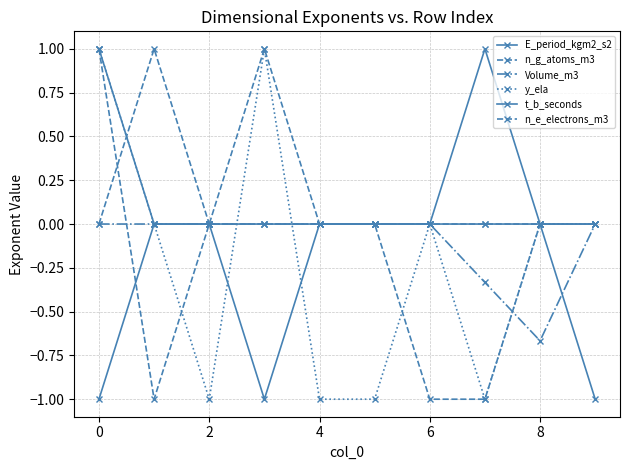

How many data points does each series have?

10